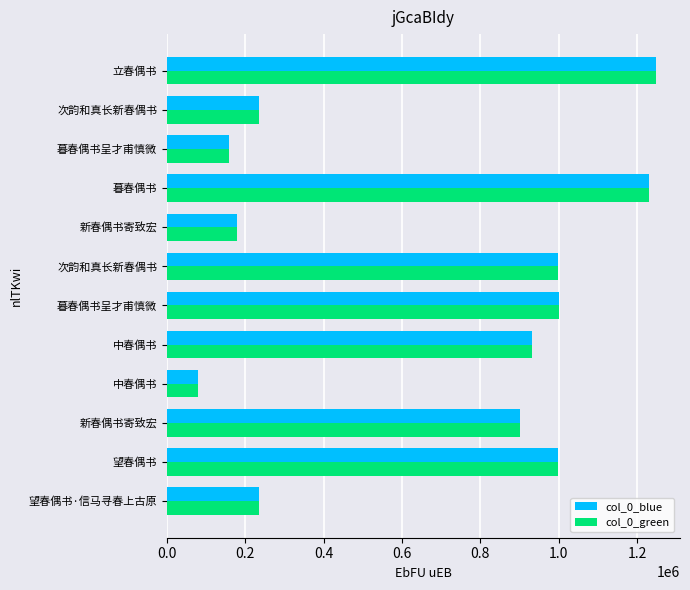

What are all the series names shown in the legend?

col_0_blue, col_0_green